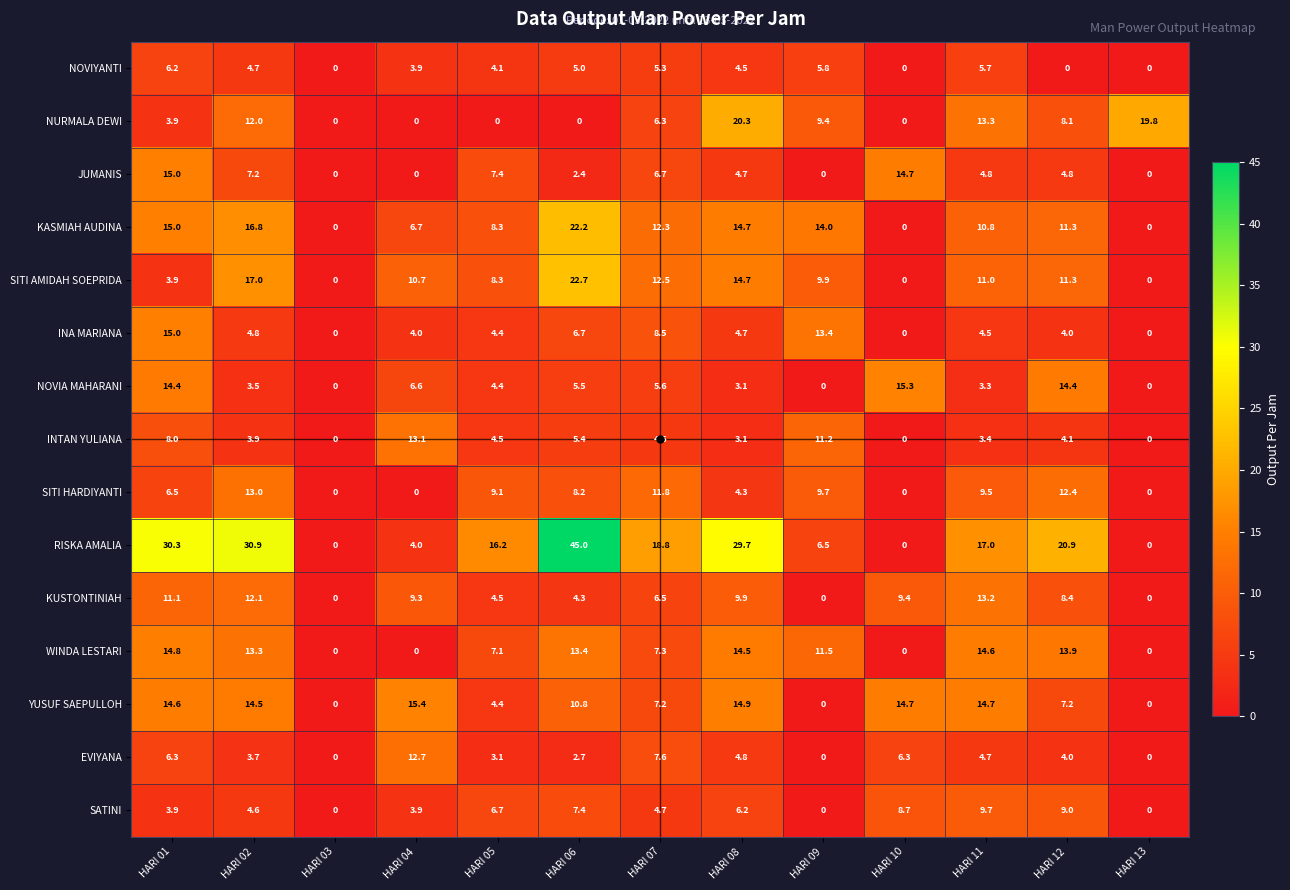

How many data points does each series have?

13